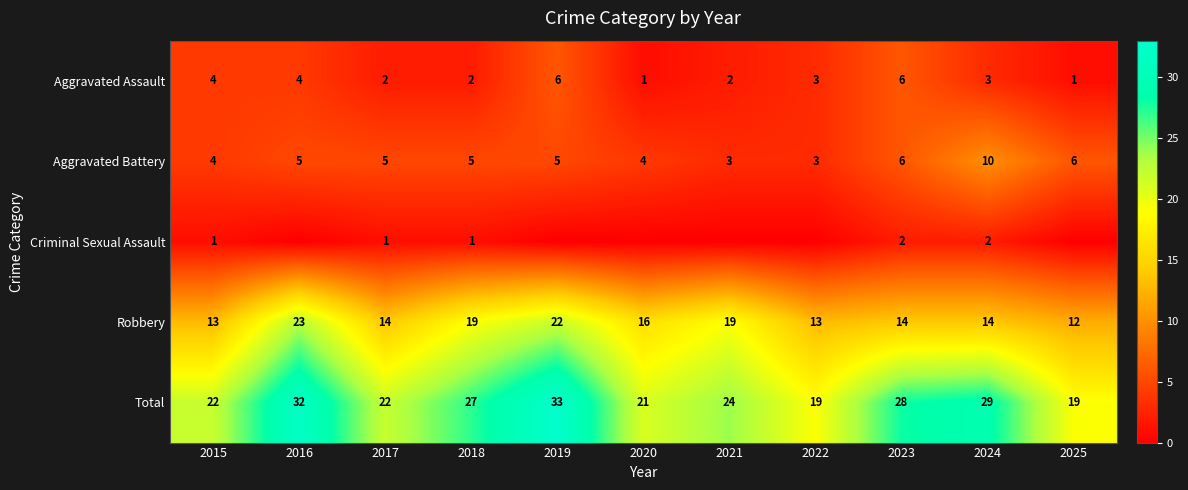

Which category has the highest value in the Robbery series?

2016